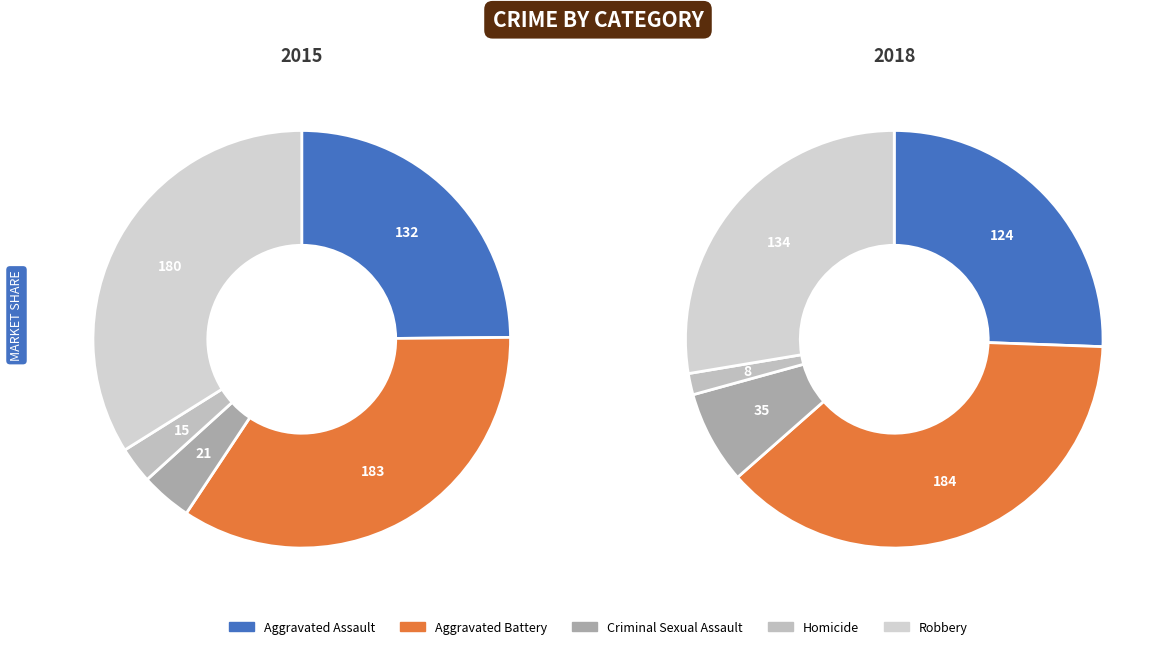

Combined, do Criminal Sexual Assault and Aggravated Battery account for over 50%?

No